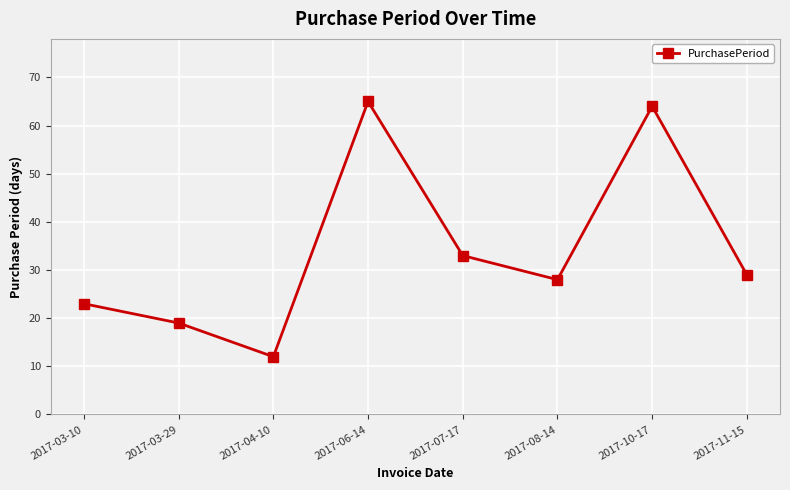

How many lines are shown in the chart?

1